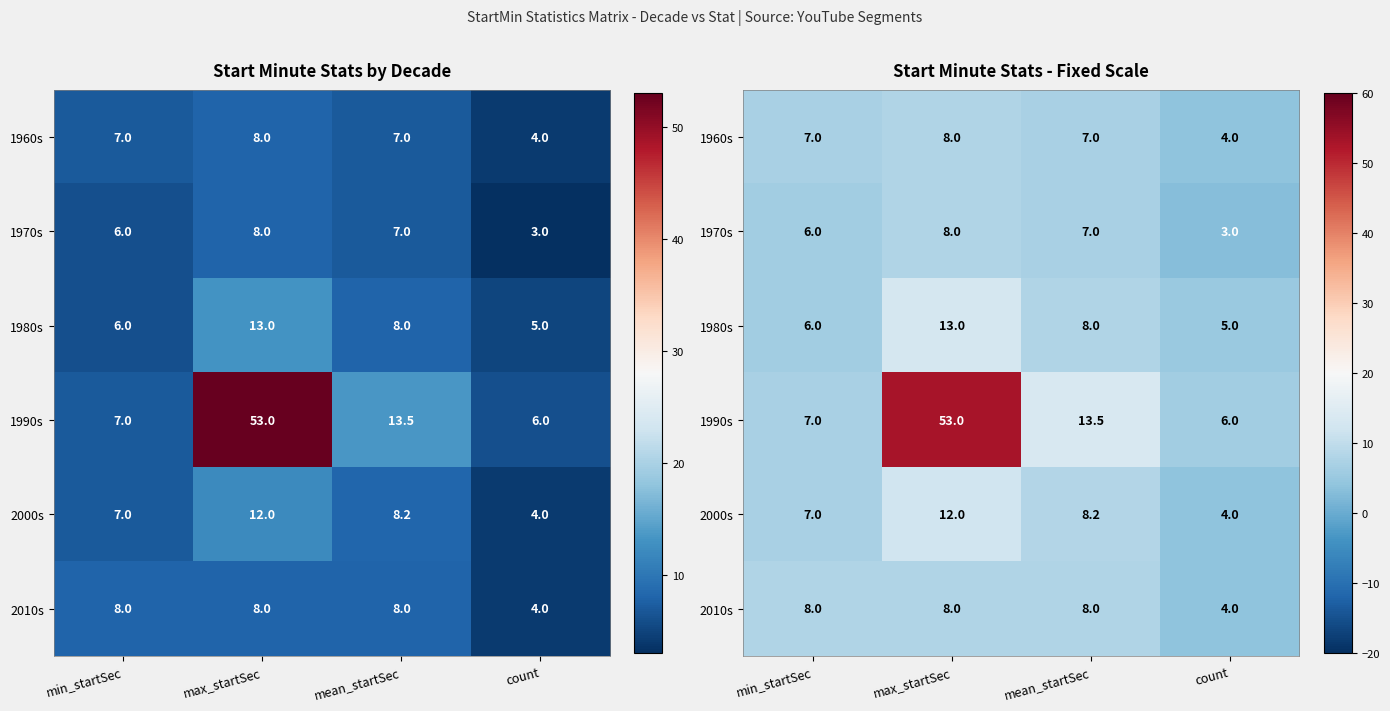

What is the difference between the second highest and minimum values in the 1980s series?

3.0